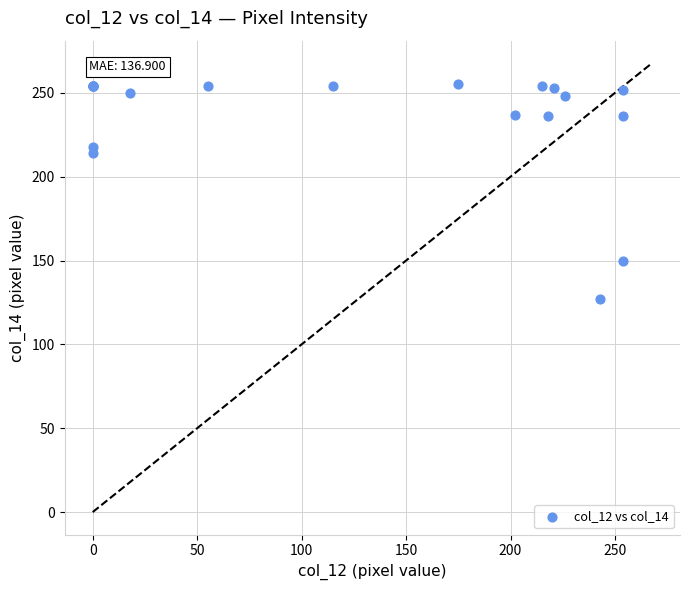

What Y value in the scatter plot is closest to 191?

214